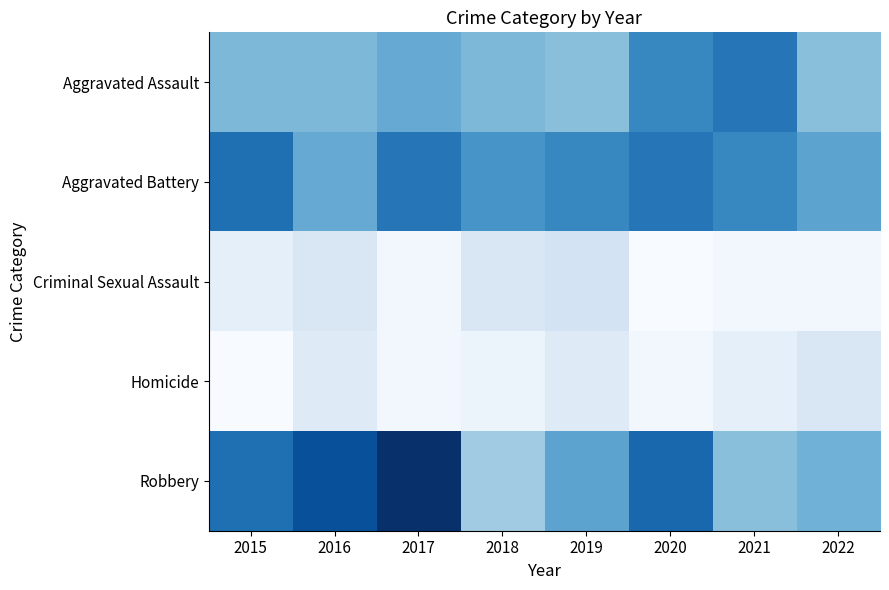

Which series has the largest total across all categories?

Robbery